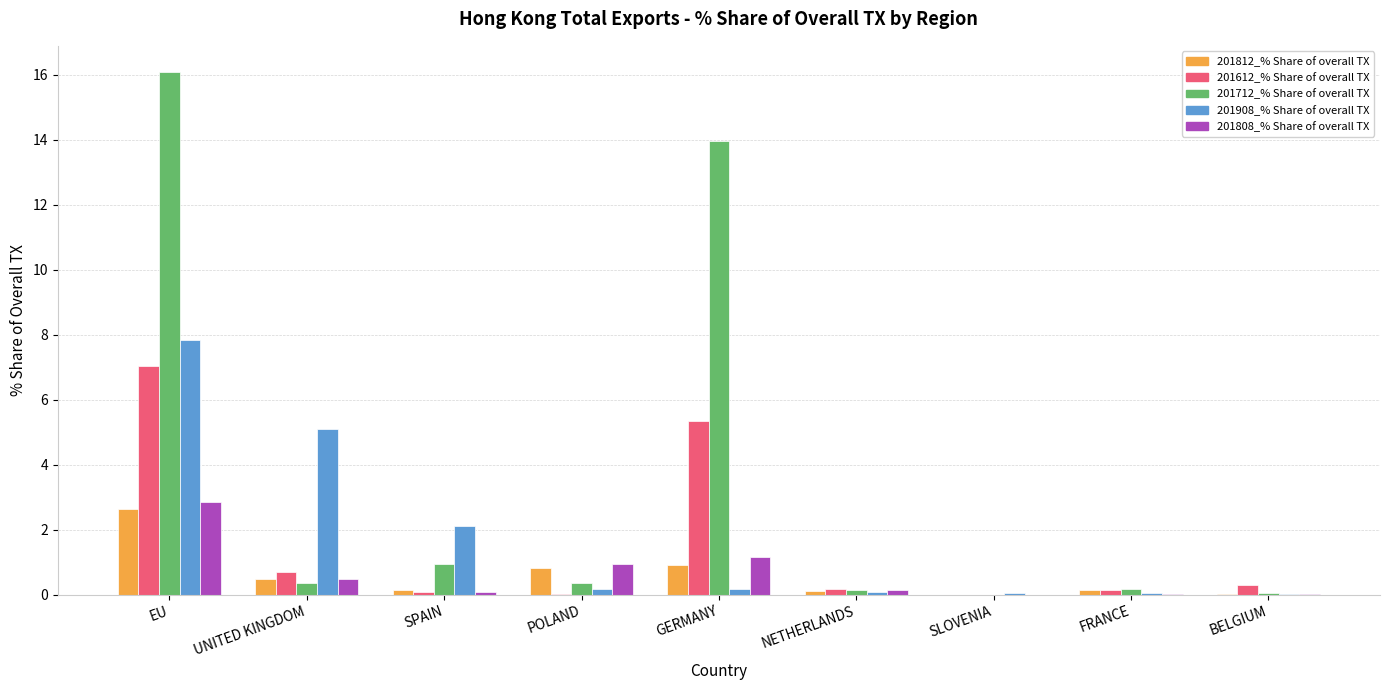

At which label does 201712_% Share of overall TX reach its peak?

EU